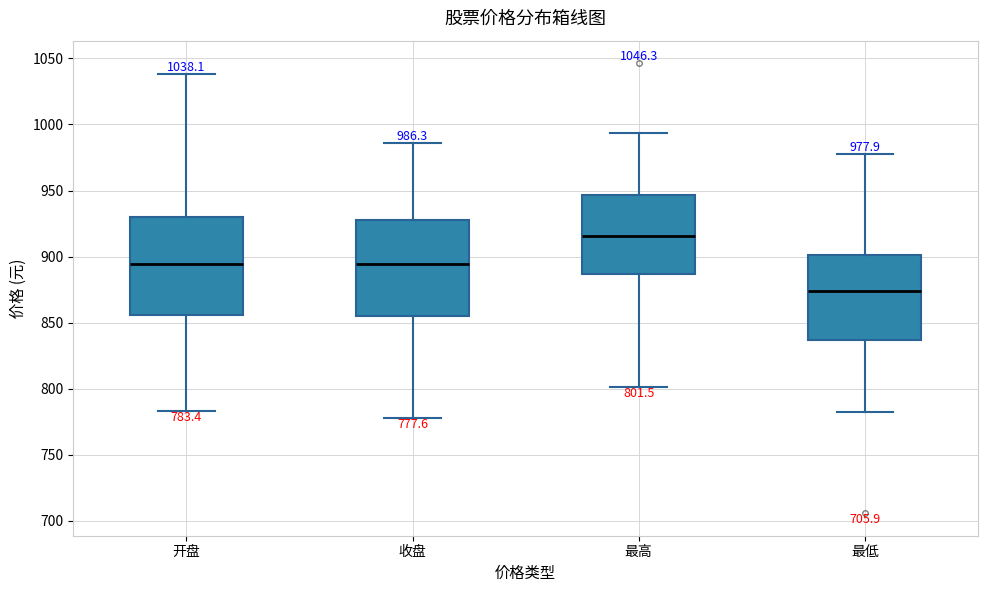

Which box has the lowest median line?

最低